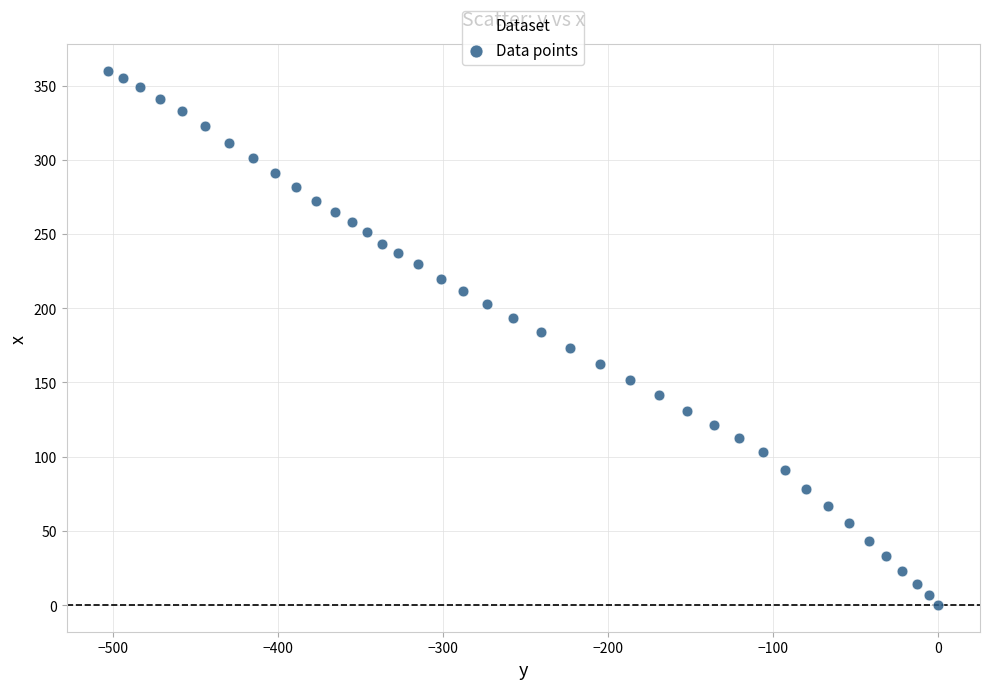

What is the range of Y values (max minus min)?

359.7